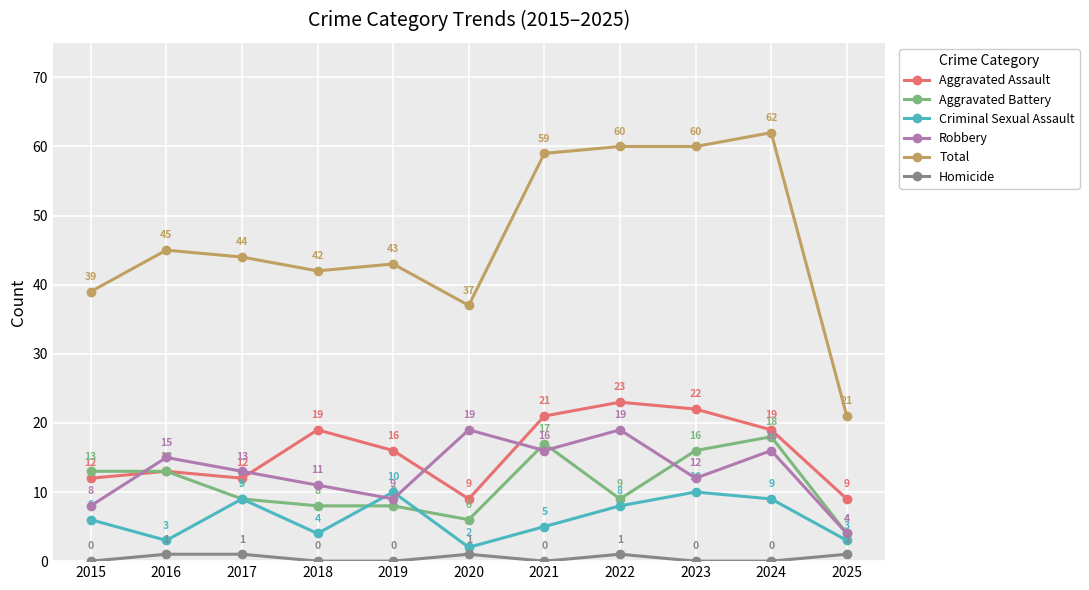

True or false: Aggravated Assault and Total intersect in this chart.

False